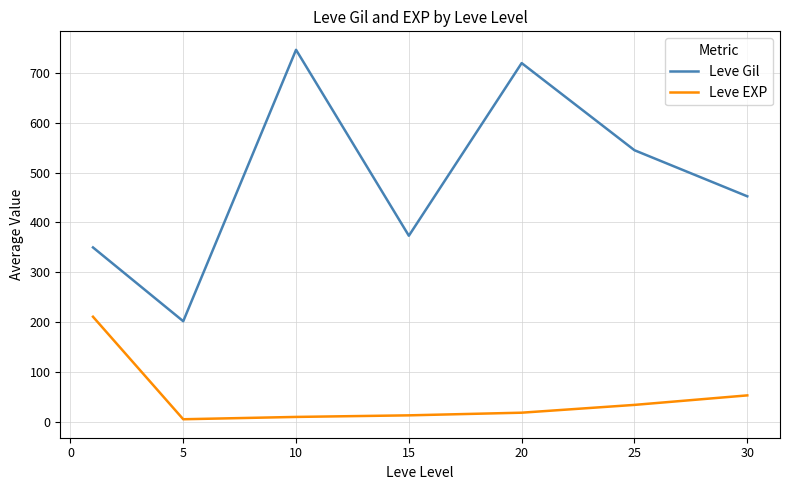

True or false: Leve Gil and Leve EXP cross at least once.

False